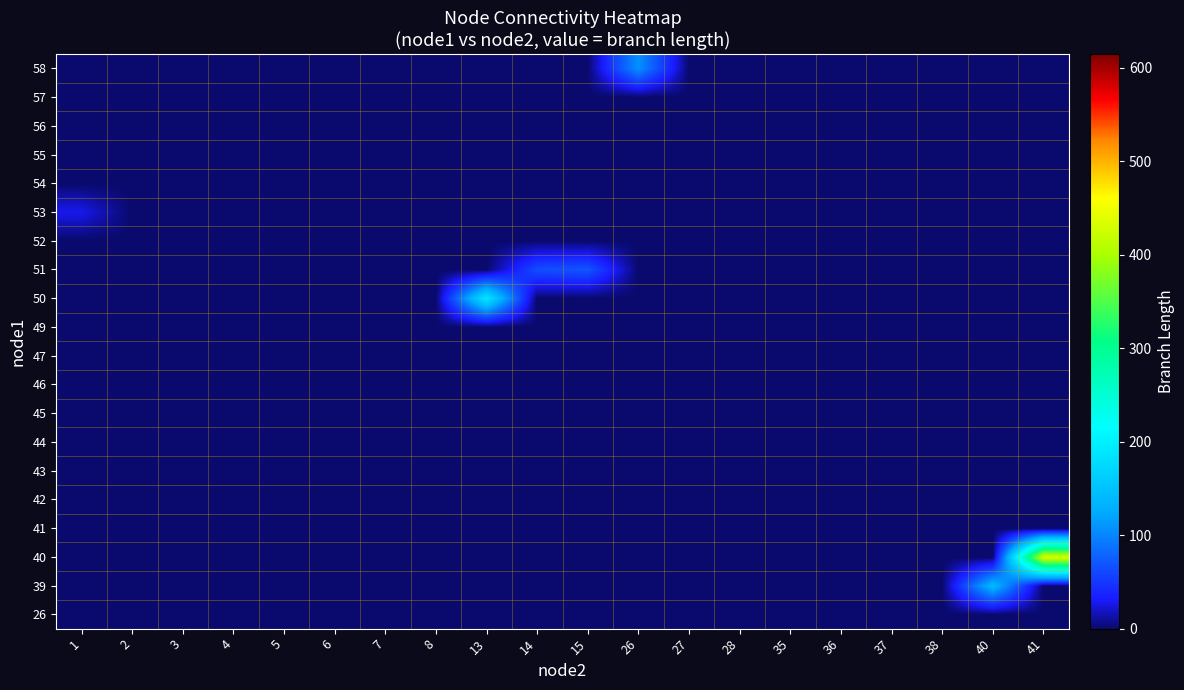

What is the total value across all series at 3?

0.5